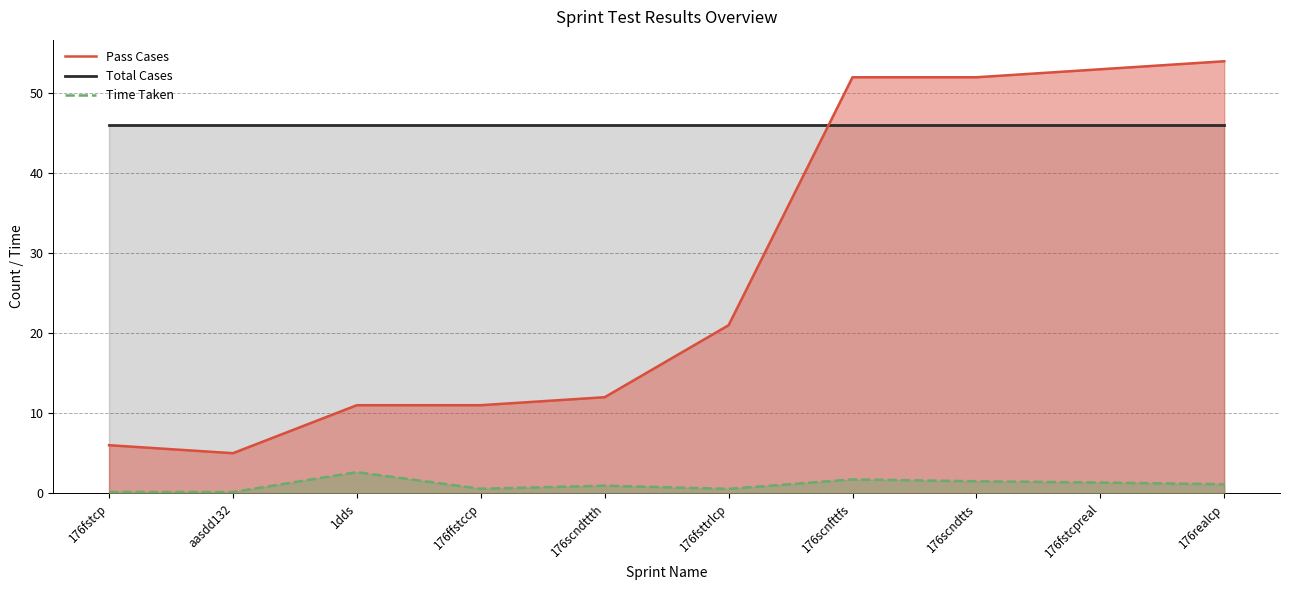

What is the sum of the Pass Cases values at 176scnfttfs and 176scndttth?

64.0